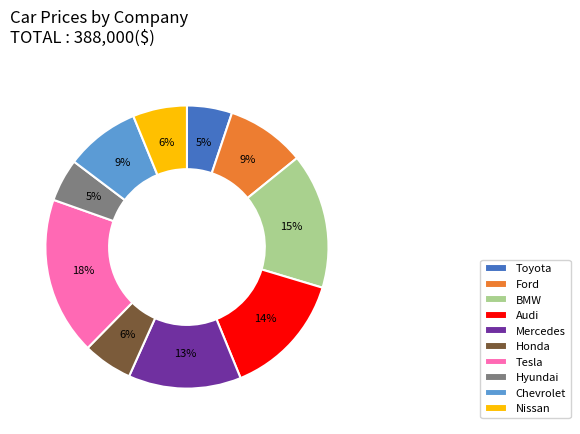

What percentage is the Audi slice, to the nearest percent?

14%